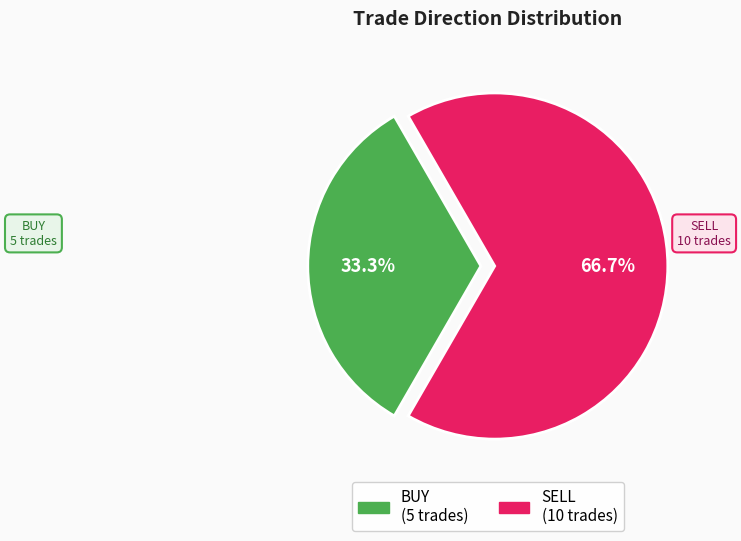

What is the total percentage of BUY and SELL?

100.0%